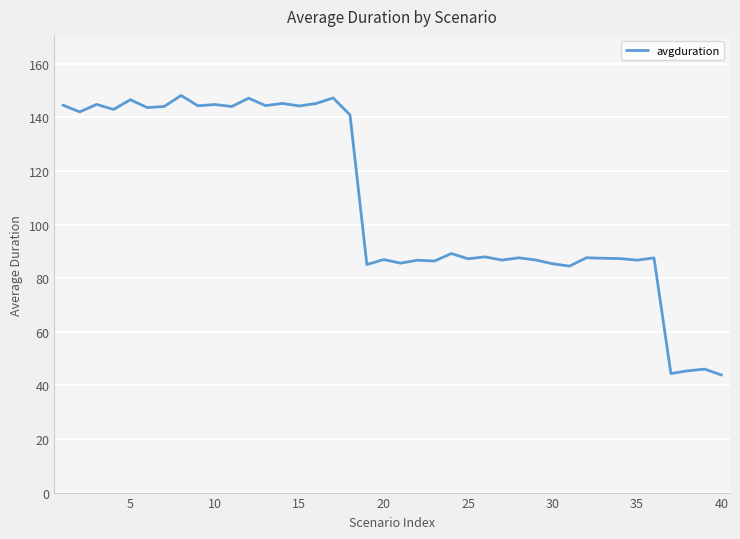

Does the chart display data point markers on the line(s)?

No